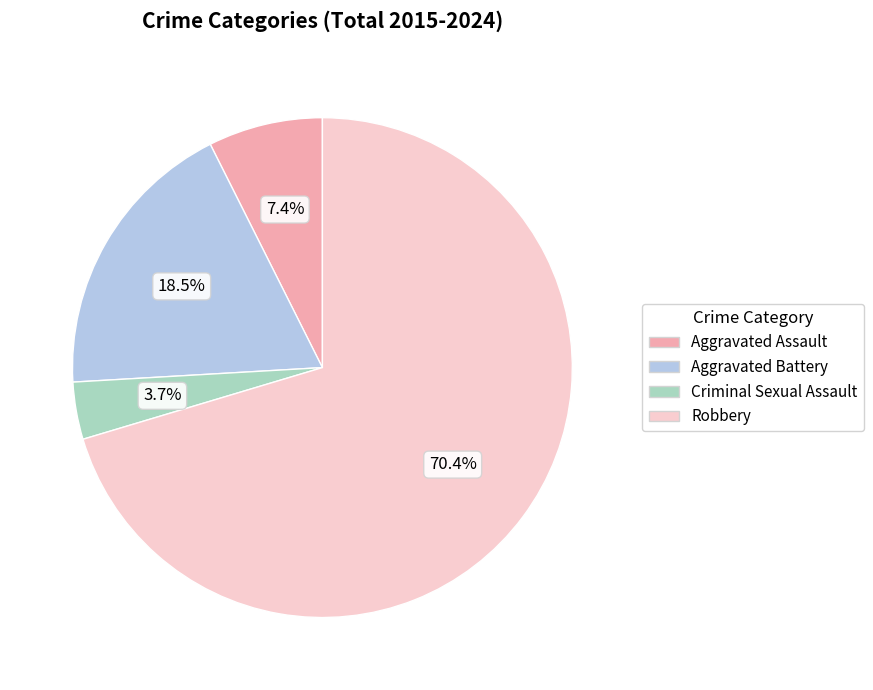

How many segments does this pie chart have?

4